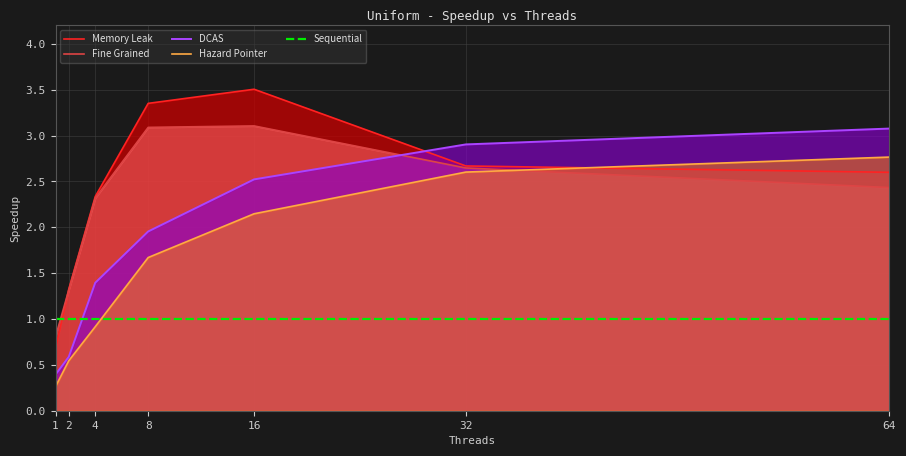

At how many categories does at least one series exceed 1?

6